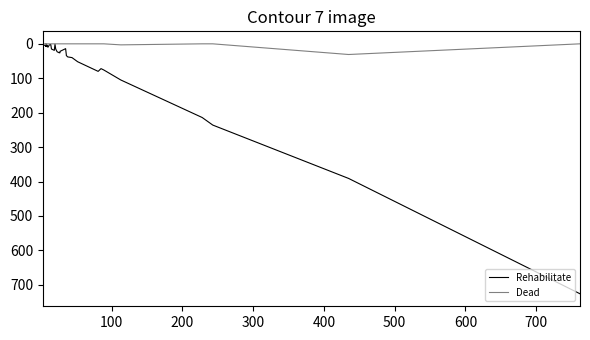

The value of Rehabilitate at 13 is 21. True or false?

False